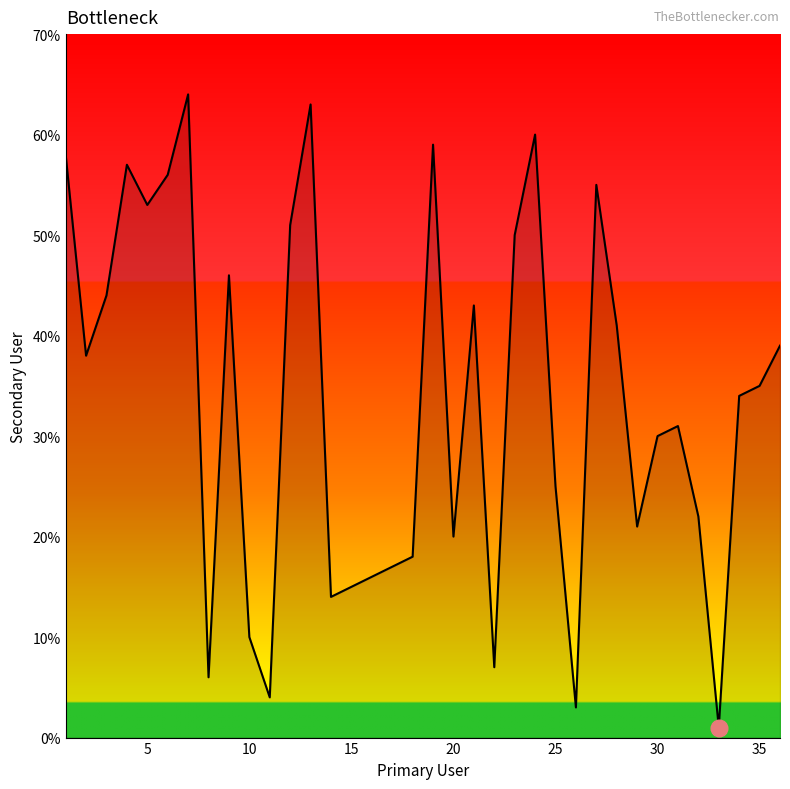

What is the greatest value displayed?

64